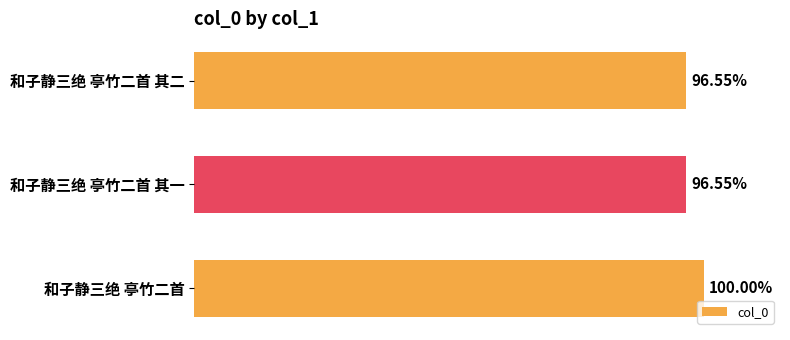

Does the chart contain any negative values?

No